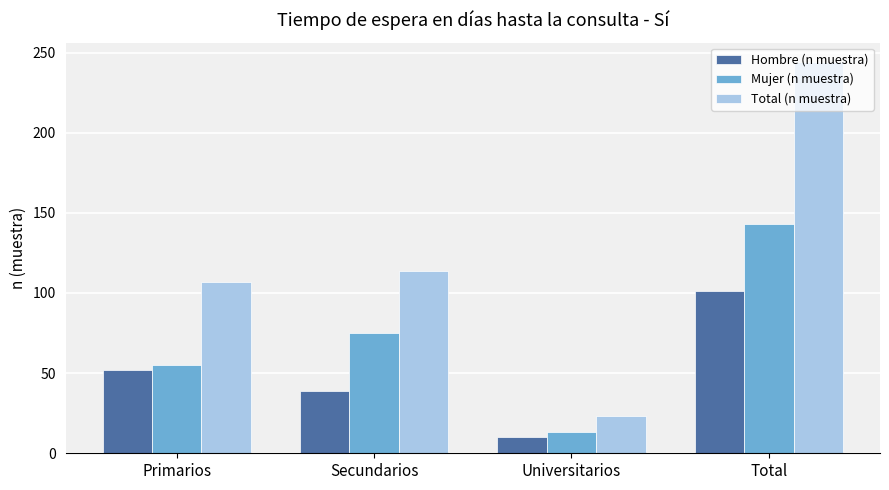

What is the value of the Hombre (n muestra) bar at the 2nd from the left?

39